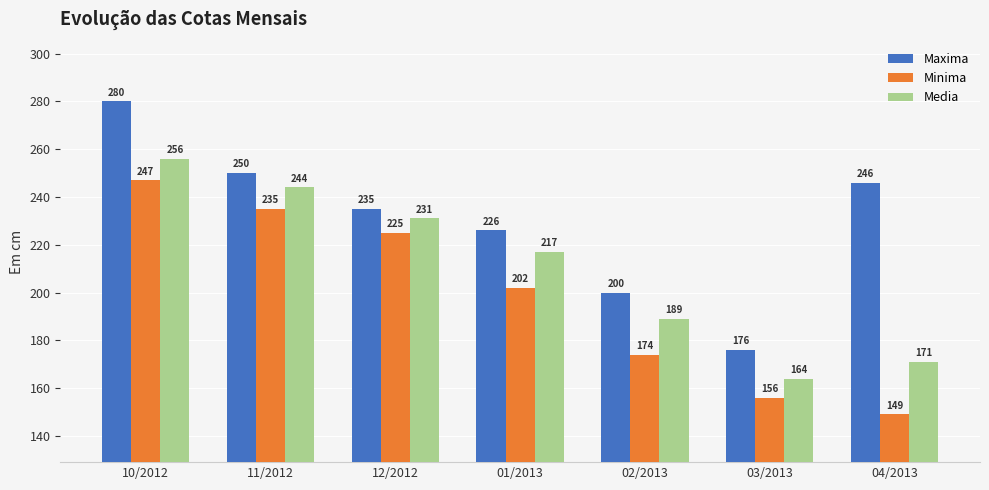

What is the difference between the second highest and minimum values in the Media series?

80